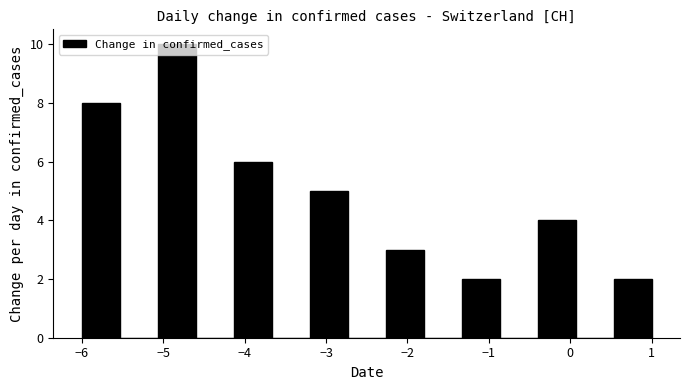

How tall is the bar that spans -5.1 to -4.6 on the x-axis? Neither the bar edges nor the heights are printed on the chart, so give them approximately, as read against the axes.

10